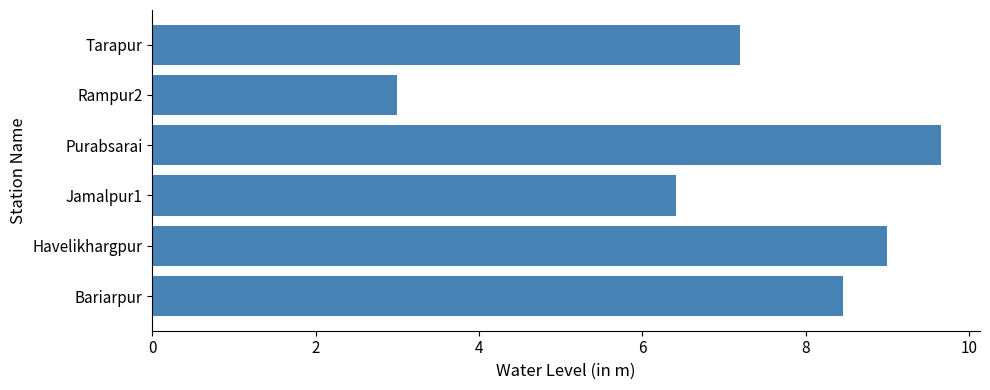

What value does the data have at Havelikhargpur?

9.0